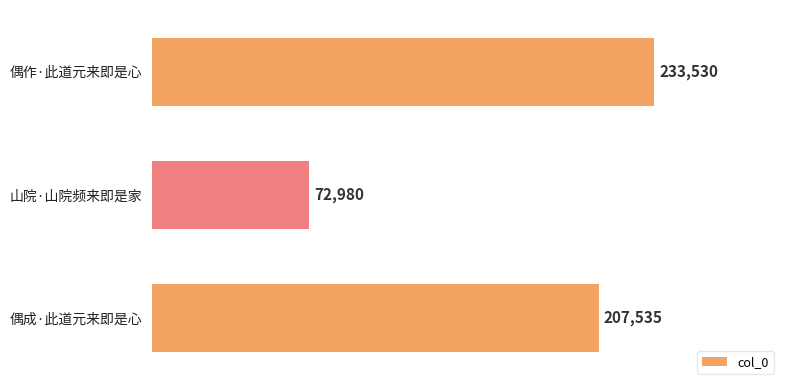

True or false: the data shows 369058 at 偶成·此道元来即是心.

False